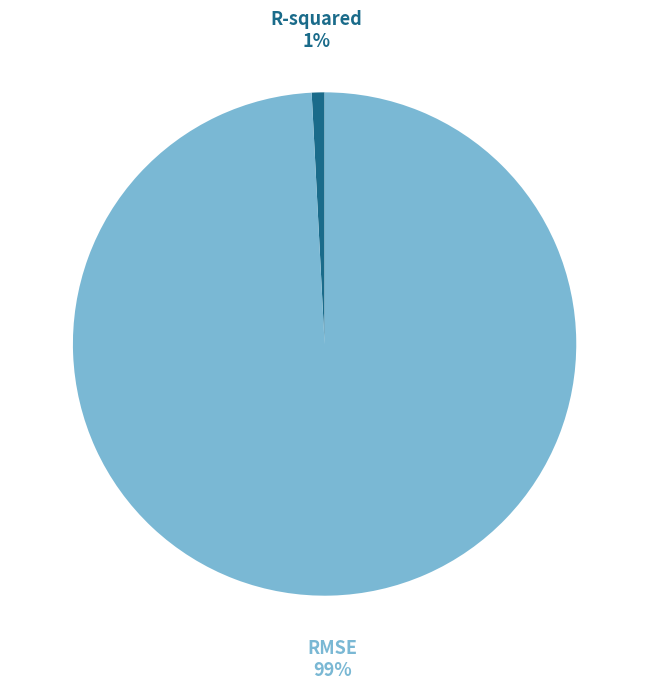

To the nearest percent, what is the combined percentage of RMSE and R-squared?

100%